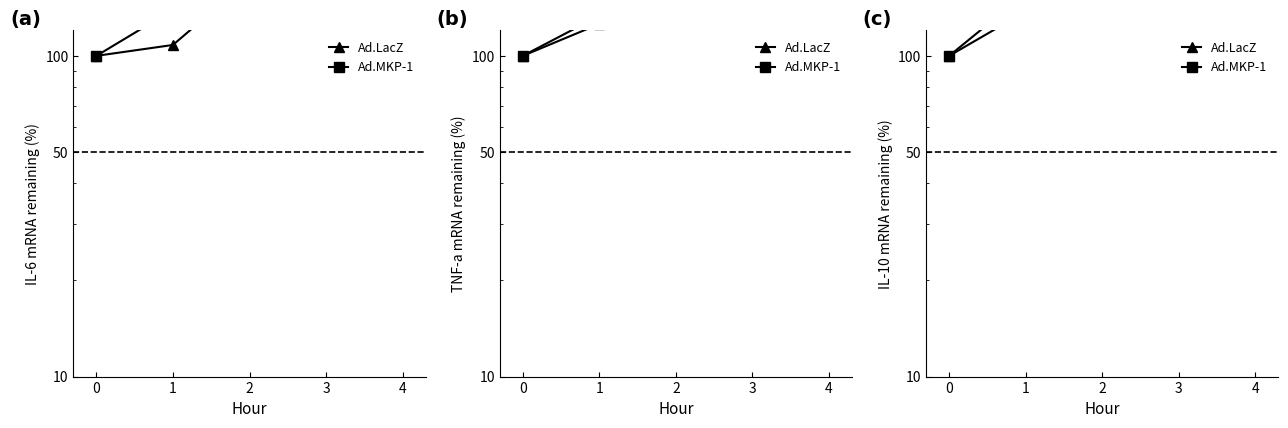

What is the difference between the Ad.LacZ values at 4 and 2?

102.5